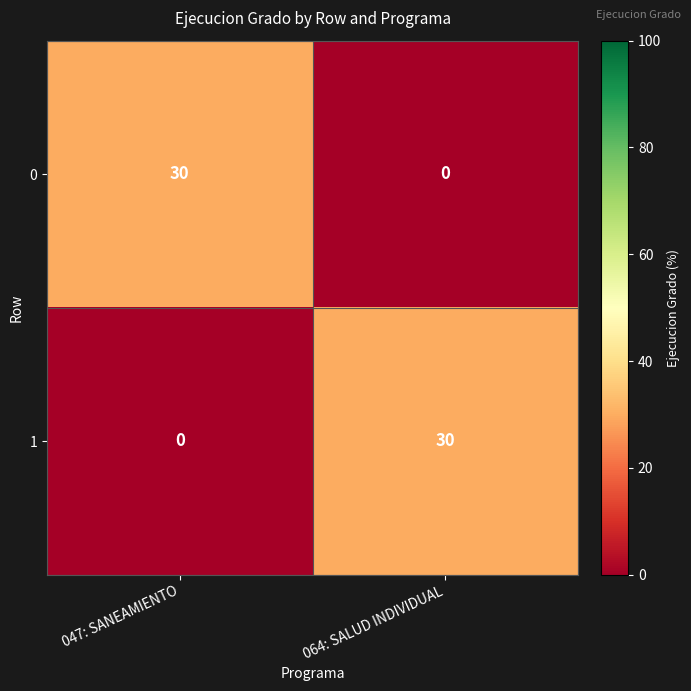

What is the maximum value for 0?

30